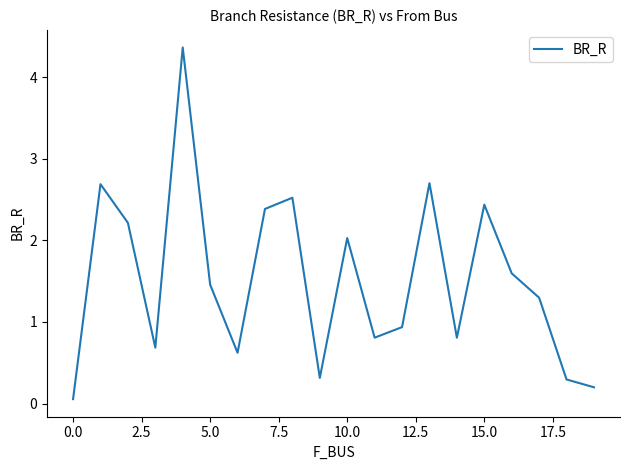

What is the difference between the maximum and minimum values?

4.3